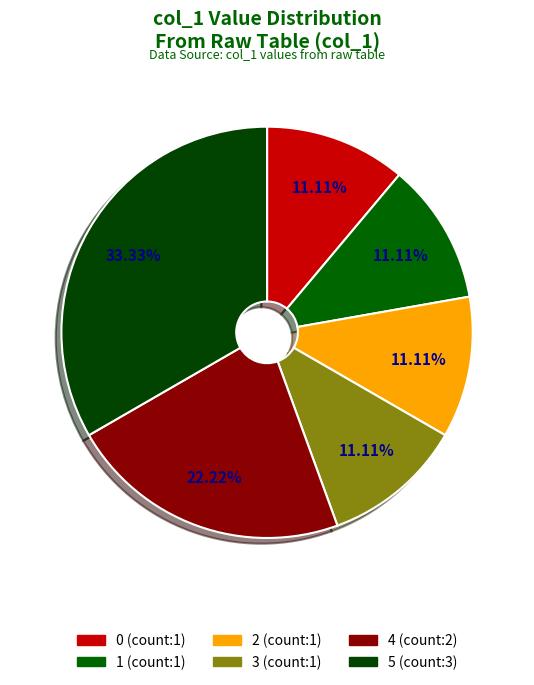

Count the number of slices in the pie.

6